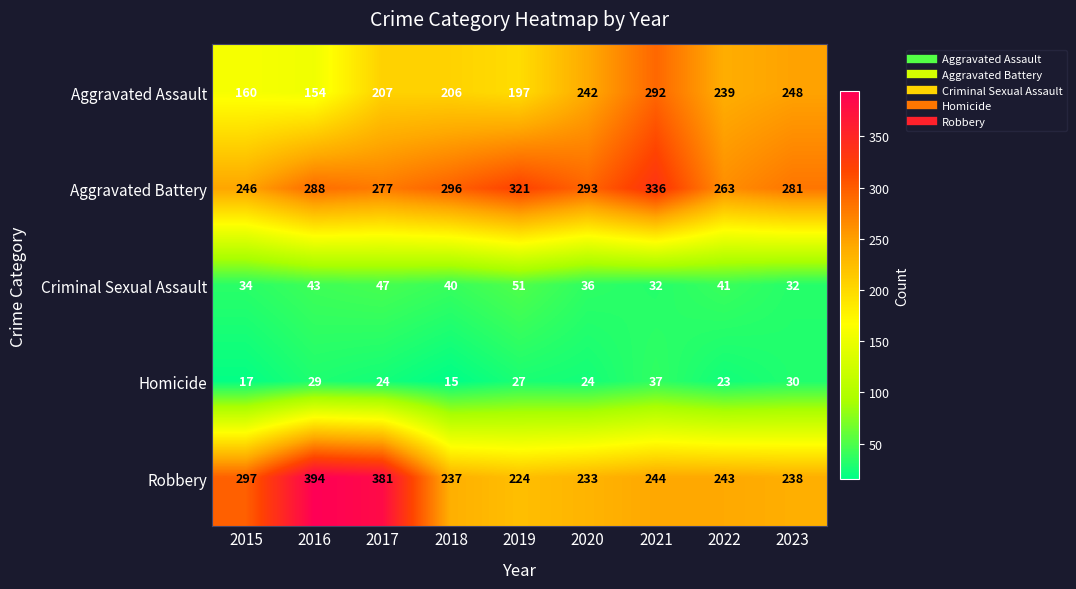

Is it true that Aggravated Battery equals 230 at 2021?

False